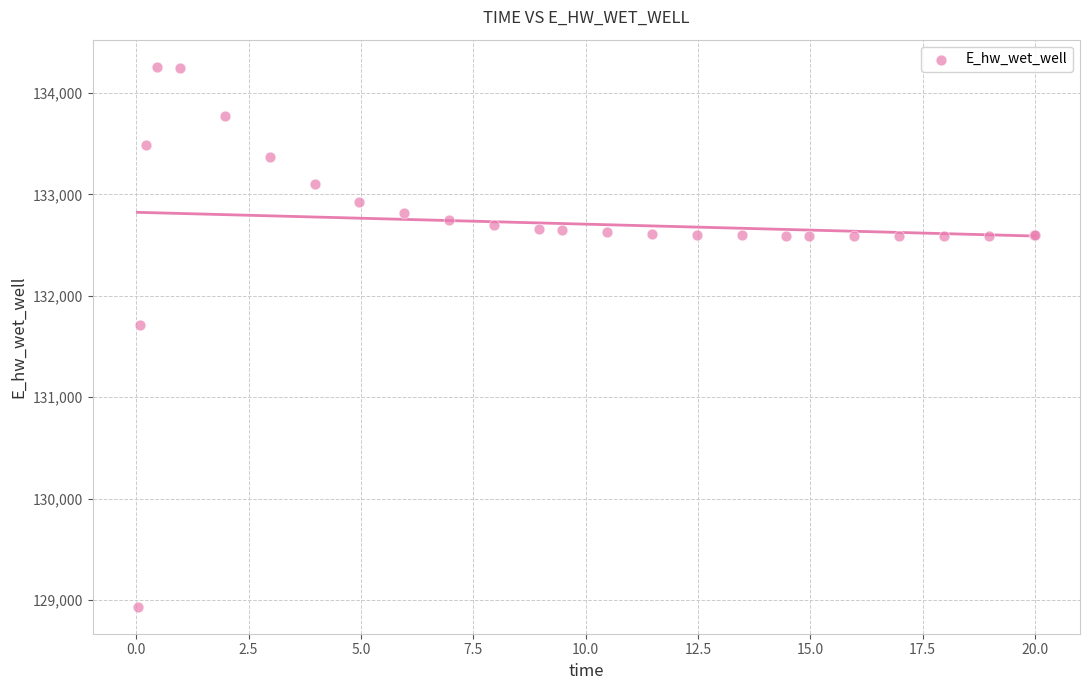

What Y value in the scatter plot is closest to 131597?

131712.4